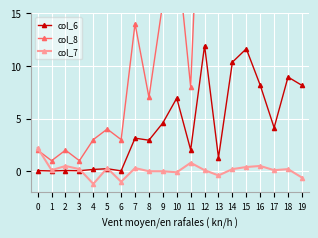

What is the average value of the col_8 series?

19.9